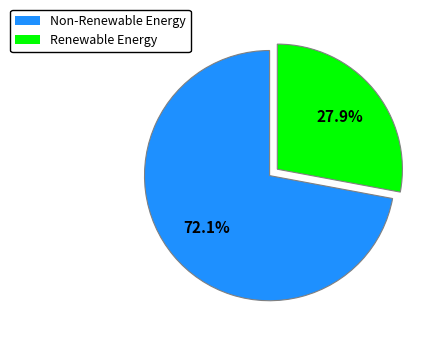

Is there any slice that represents more than half of the pie?

Yes